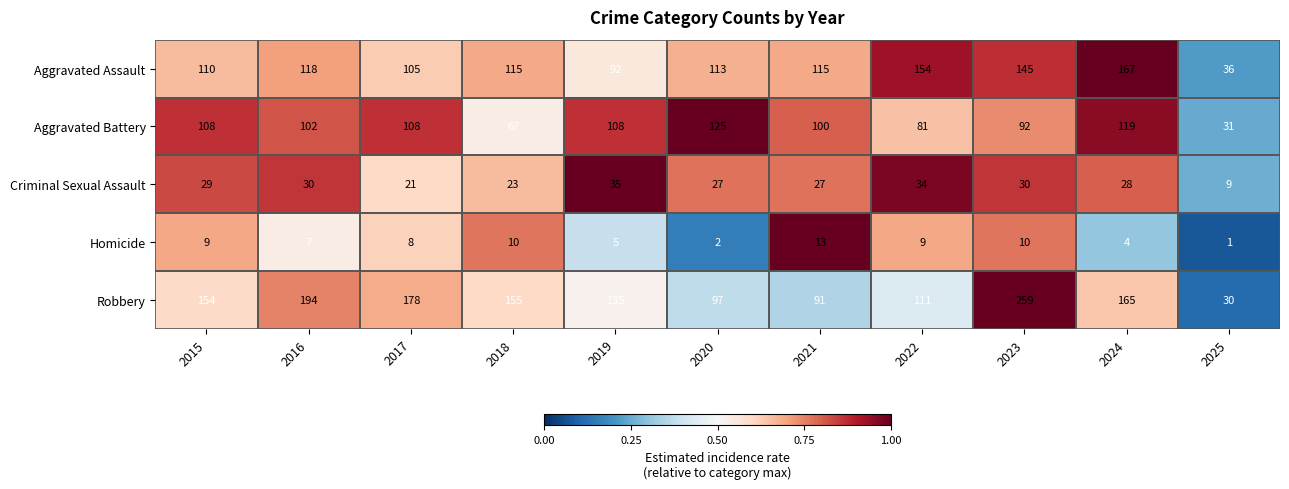

Which series has the largest total across all categories?

Robbery